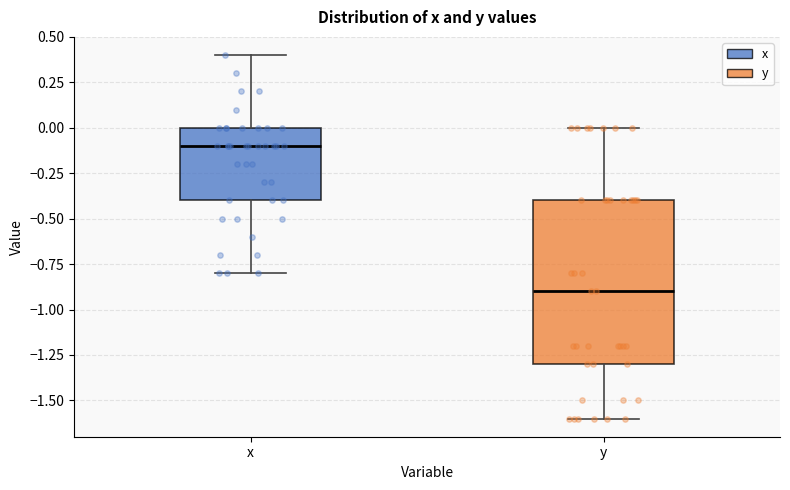

Reading left to right, transcribe this box plot: for each box, give where its median line is, the range the box spans, and where its two whiskers end, as read against the y-axis. The values are not printed on the chart, so give them approximately, as read against the axis.

x: median -0.1, box -0.4 to 0.0, whiskers -0.8 to 0.4
y: median -0.9, box -1.3 to -0.4, whiskers -1.6 to 0.0